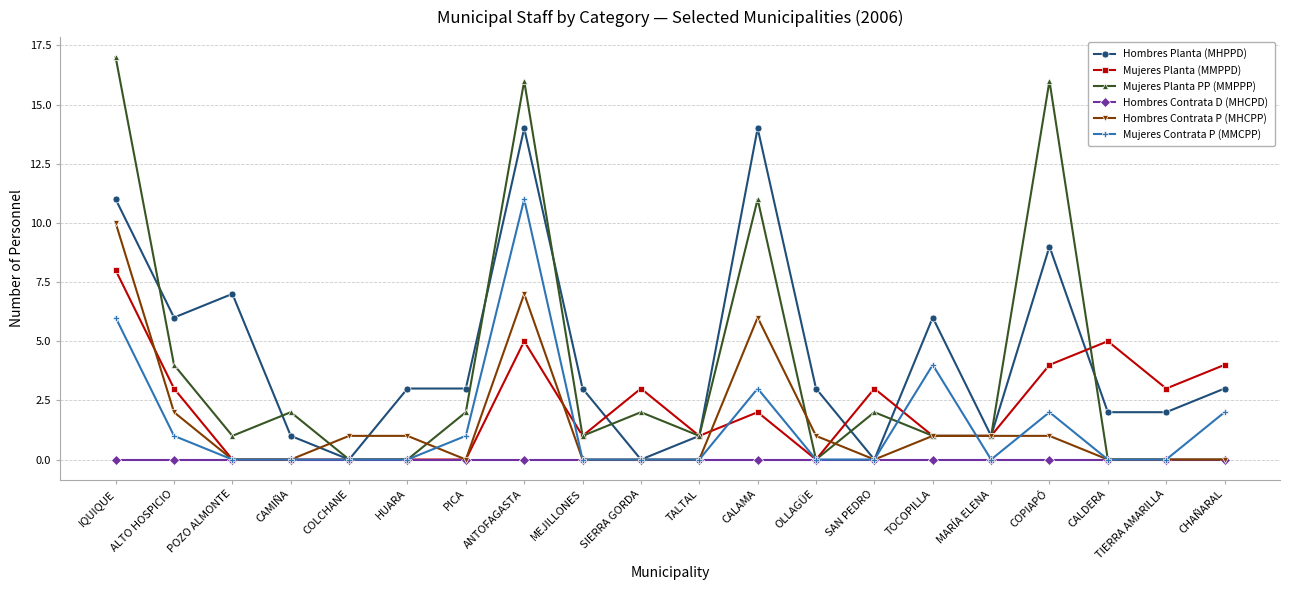

What position from the left is CAMIÑA?

4